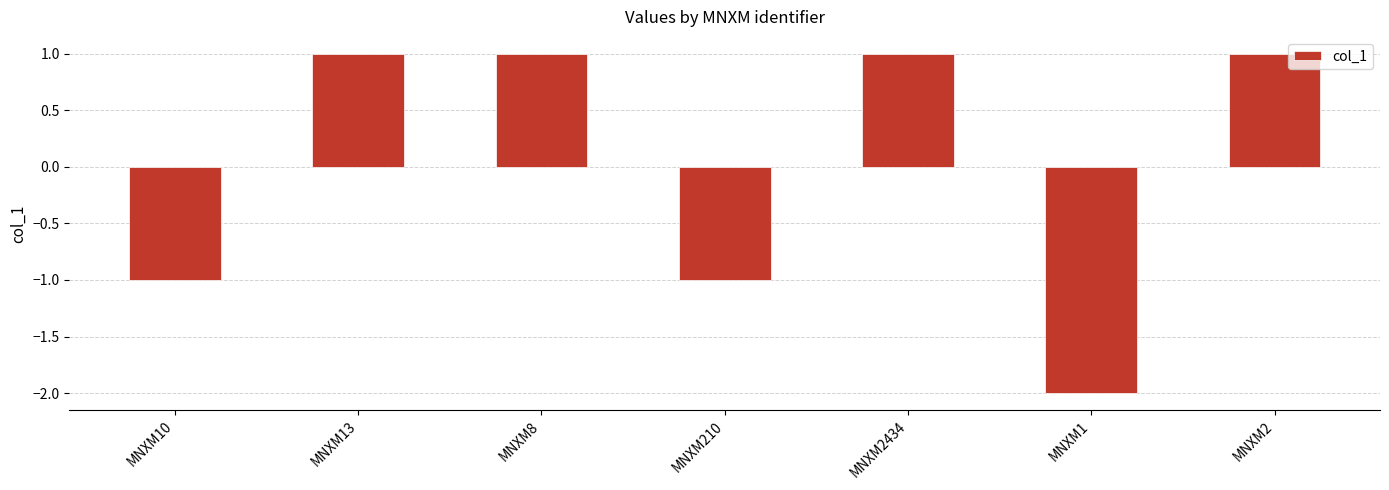

What is the greatest value displayed?

1